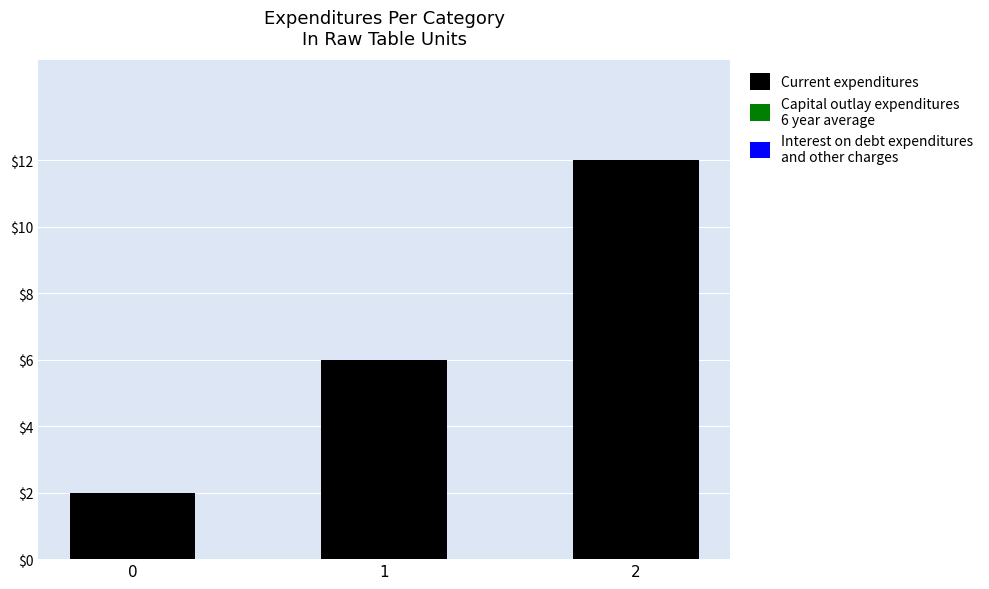

What is the greatest value displayed?

12